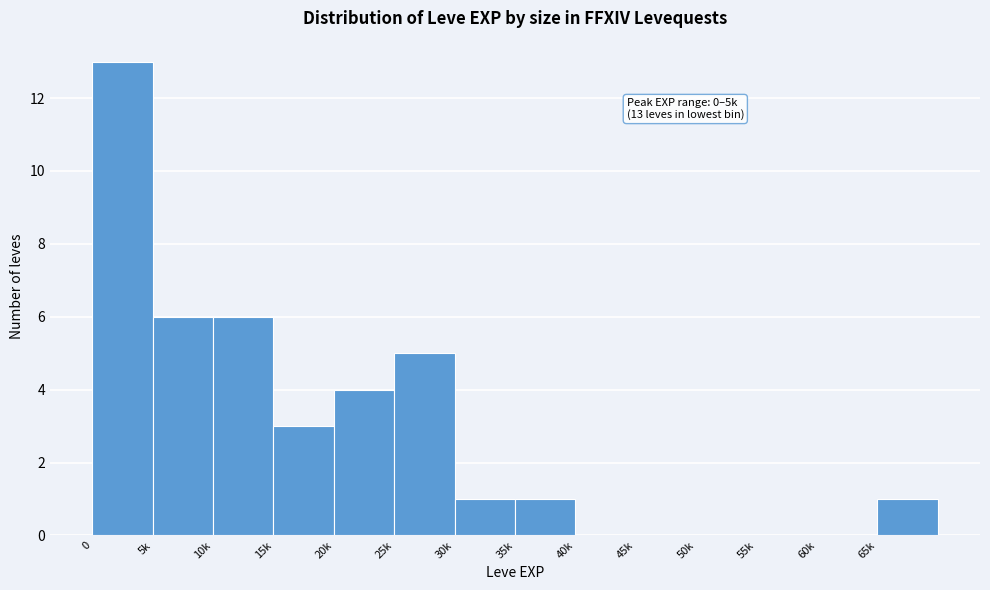

Reading right to left, what are all the values shown in this chart?

65k=1	60k=0	55k=0	50k=0	45k=0	40k=0	35k=1	30k=1	25k=5	20k=4	15k=3	10k=6	5k=6	0=13